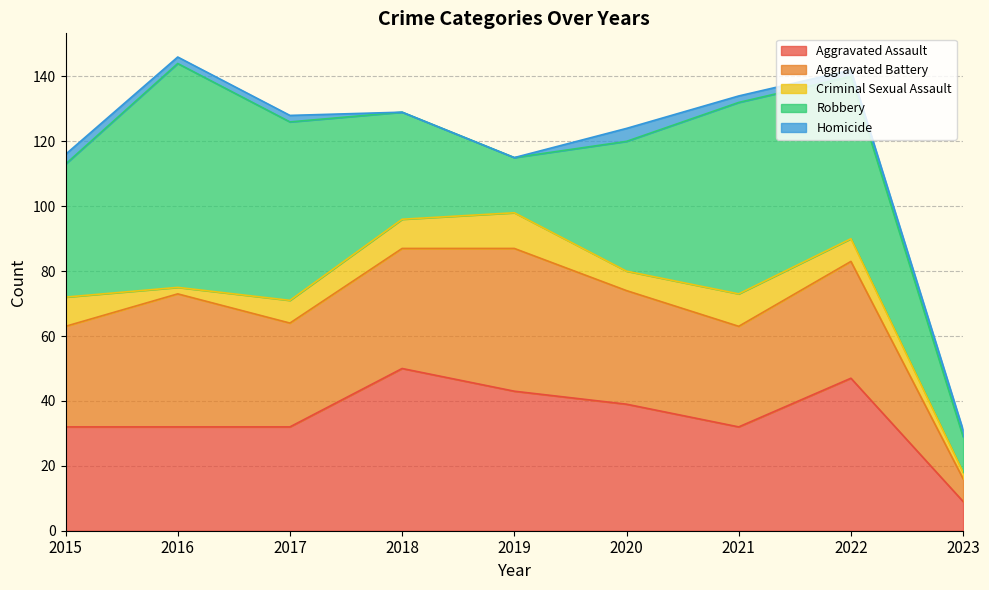

True or false: Criminal Sexual Assault and Aggravated Battery intersect in this chart.

False